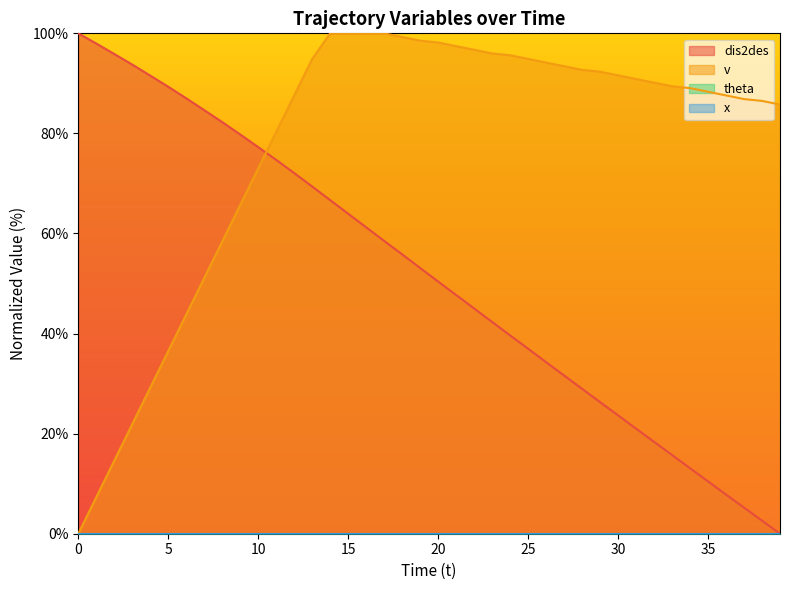

True or false: v has more than 0 interior local peaks.

False